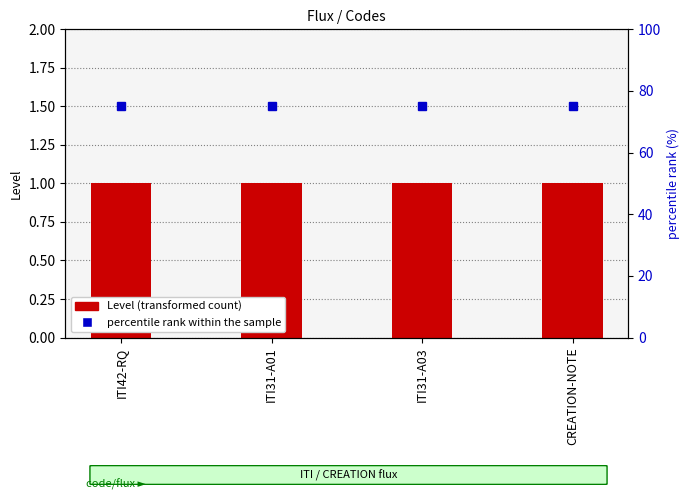

What is the sum of the Level values at ITI42-RQ and ITI31-A01?

2